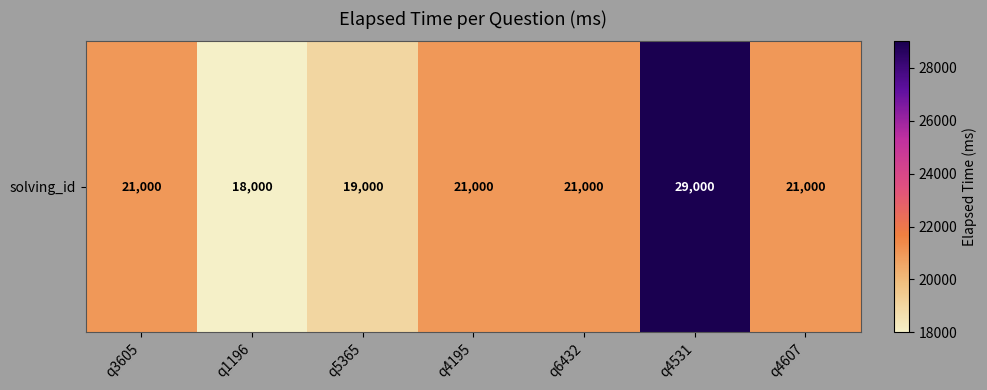

Rank the categories by value from lowest to highest.

q1196, q5365, q3605, q4195, q6432, q4607, q4531